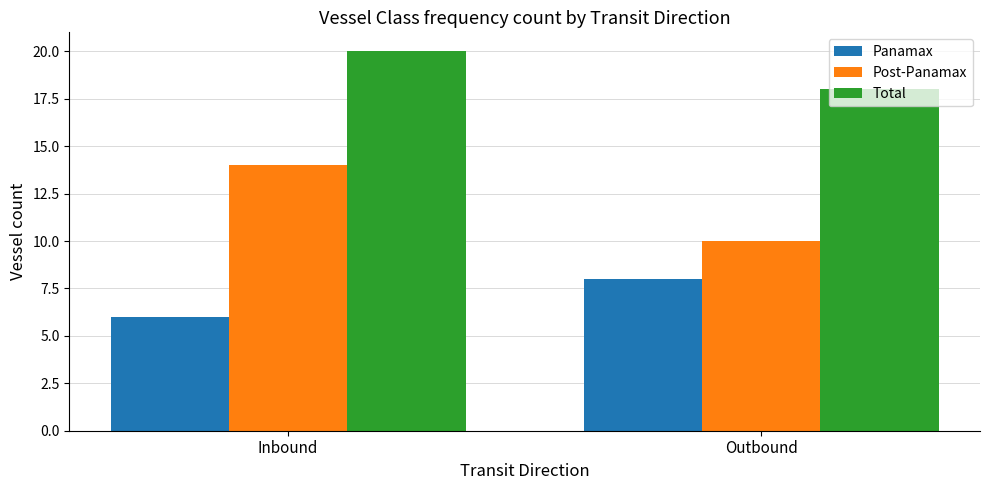

Which category has the lowest value across all series?

Inbound